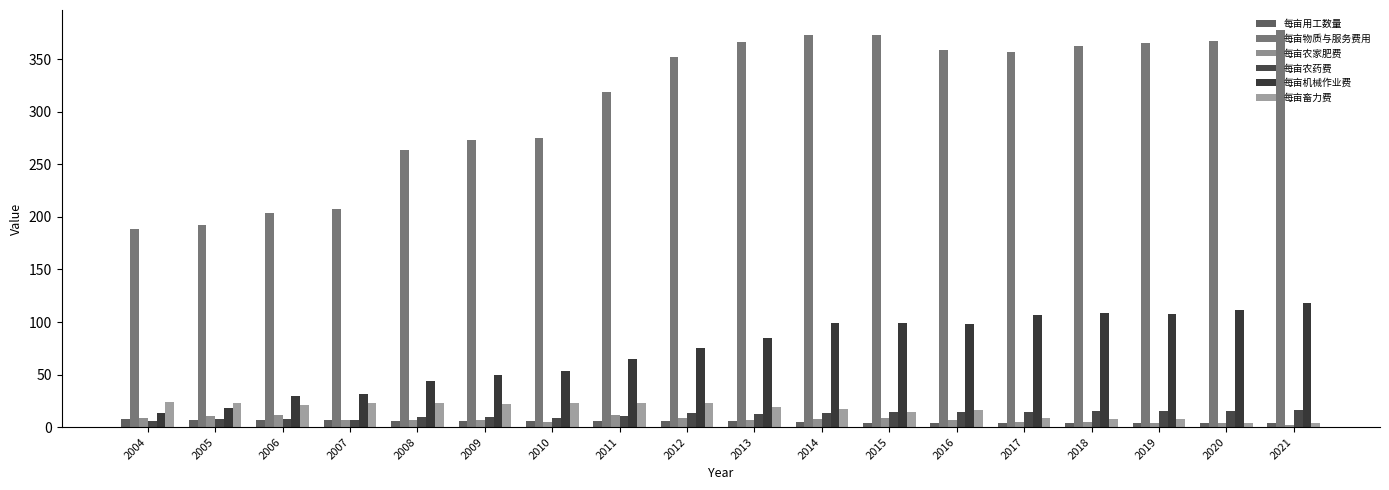

Where is 每亩畜力费 nearest to the value 14?

2015